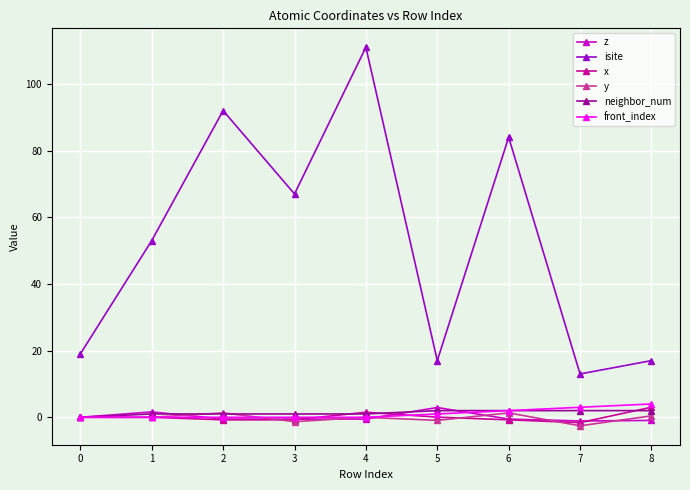

The value of z at 2 is -0.5. True or false?

True